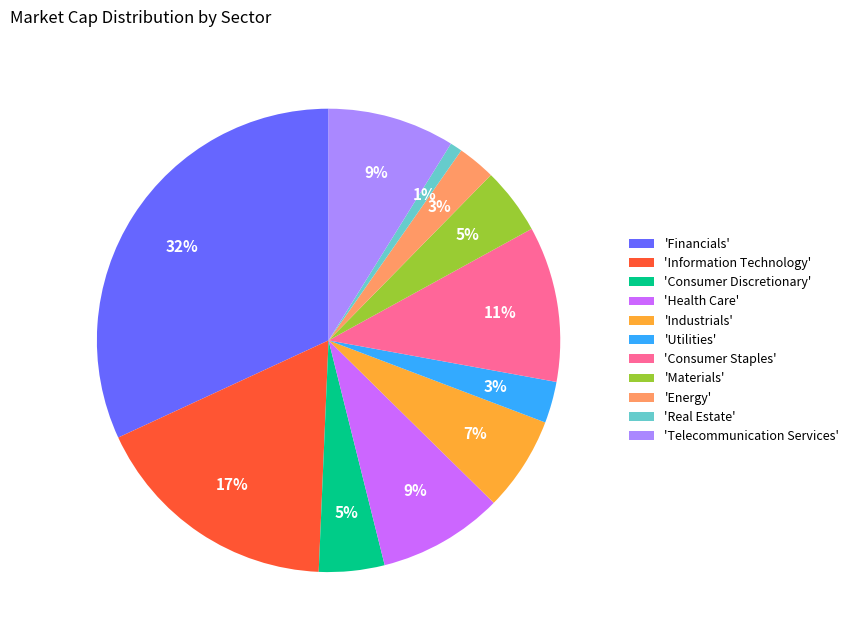

Approximately how many times larger is the value at 'Utilities' compared to 'Consumer Discretionary'?

0.6